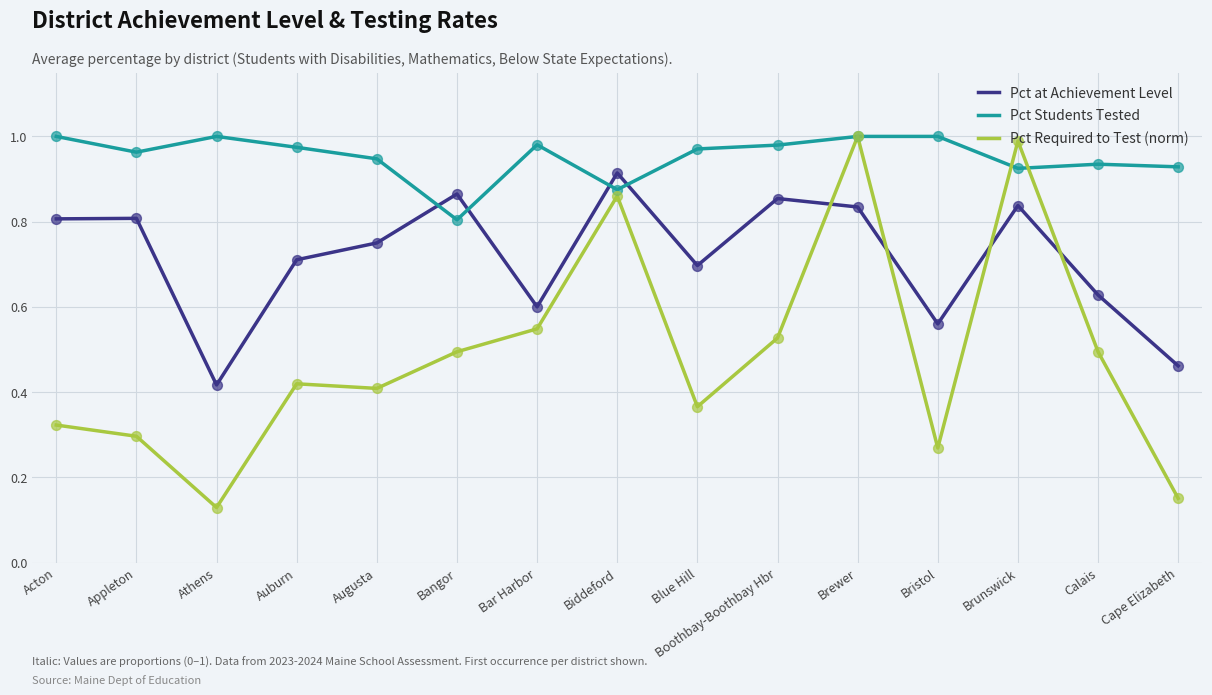

At which category is the sum across all series the highest?

Brewer